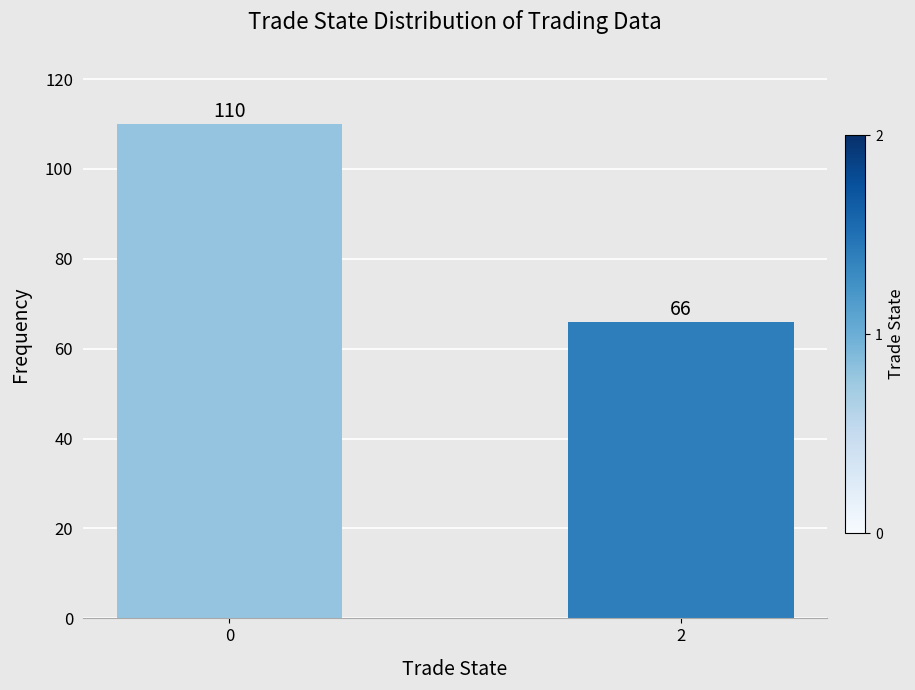

Rank the categories by value from lowest to highest.

2, 0